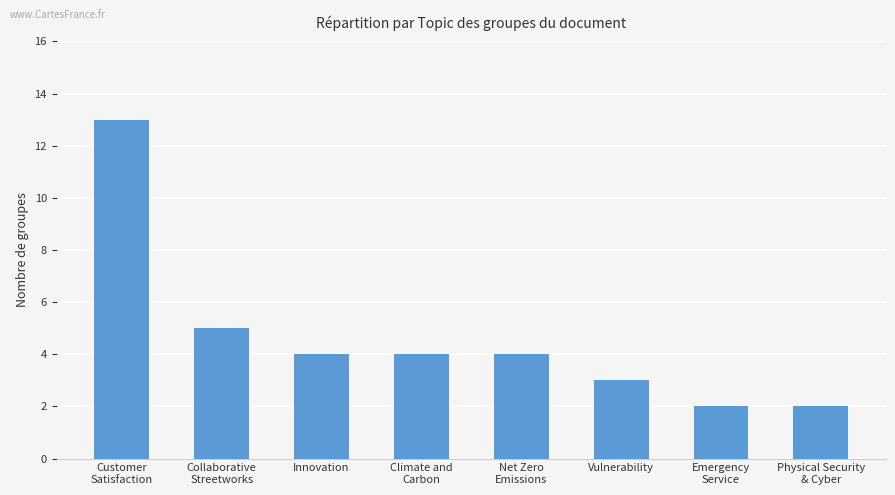

What position from the right is Net Zero
Emissions?

4